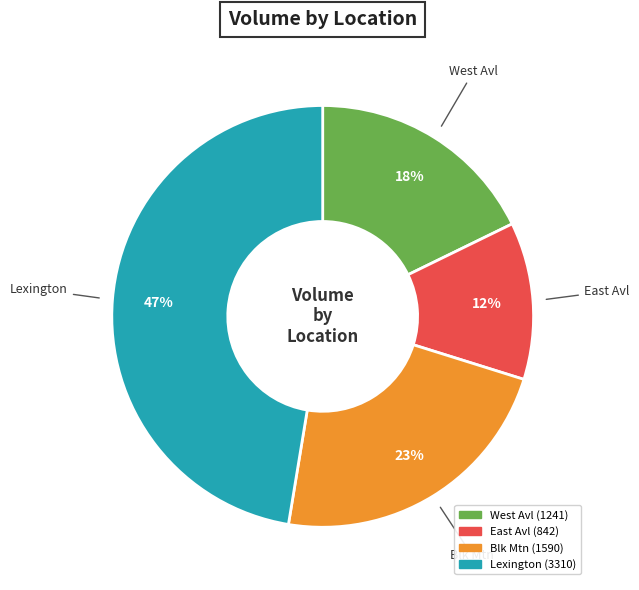

What is the largest slice in the pie chart?

Lexington